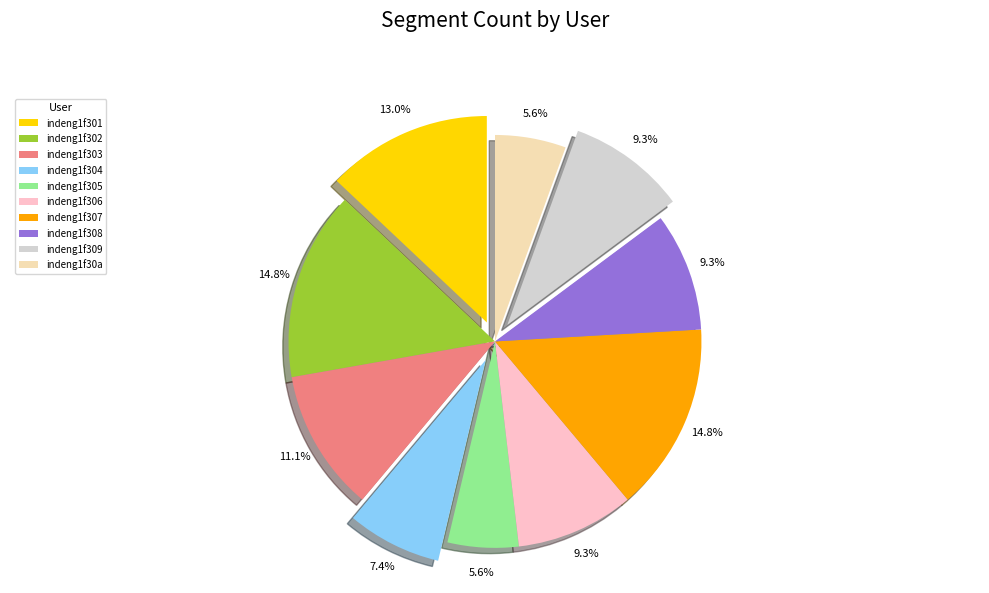

To the nearest percent, what portion does indeng1f306 represent?

9%